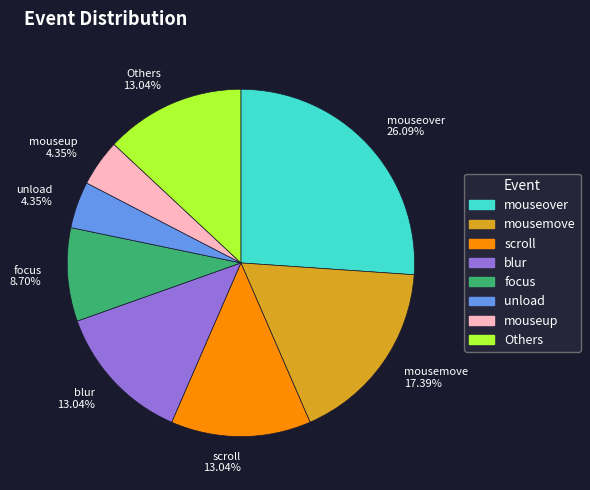

To the nearest percent, what is the difference between the largest and smallest slice percentages?

22%